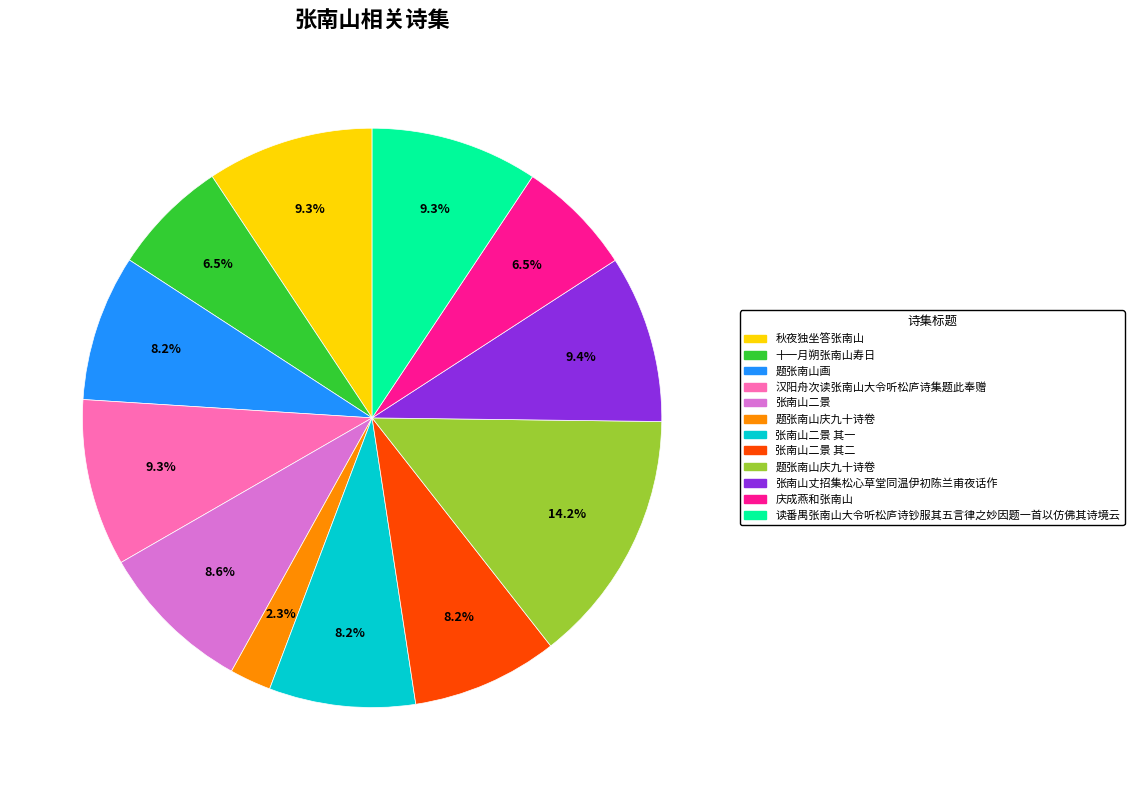

Is there any slice that represents more than half of the pie?

No